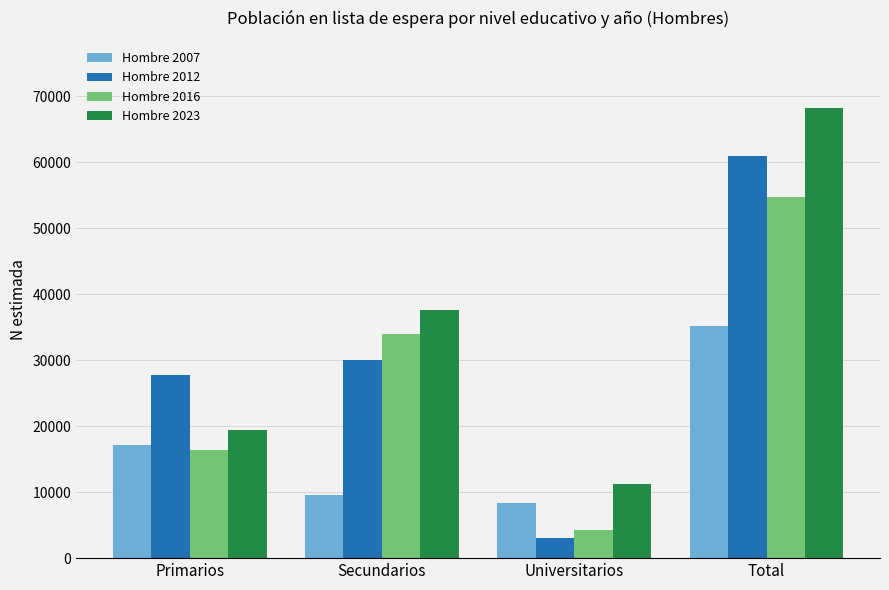

What is the total value across all series at Universitarios?

26990